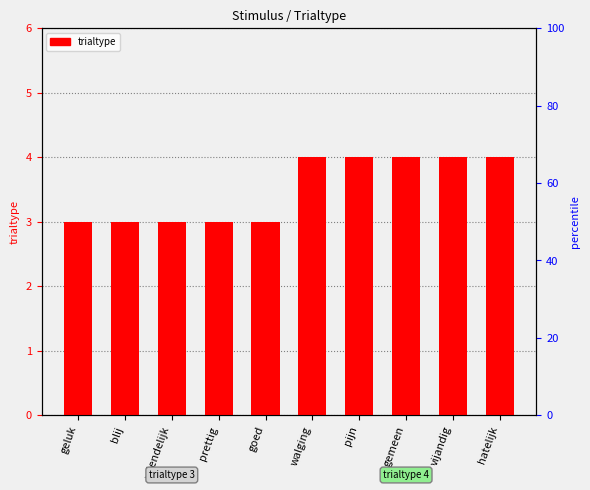

Which has a higher value, gemeen or blij?

gemeen